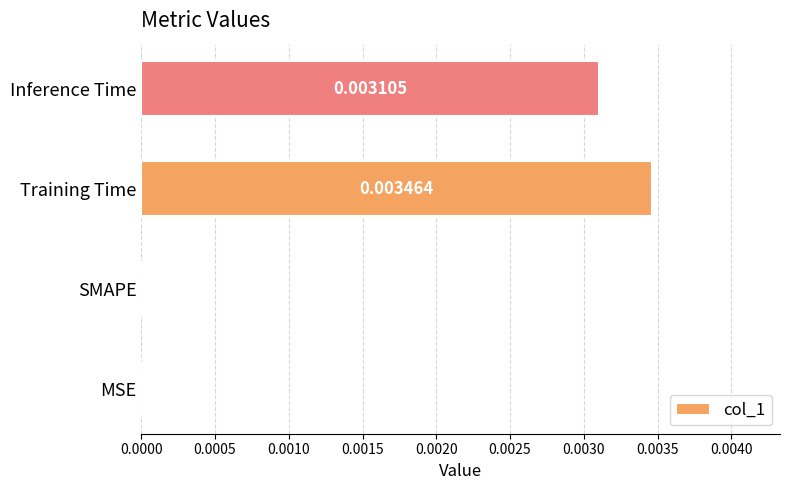

Count the number of values greater than 0.

2